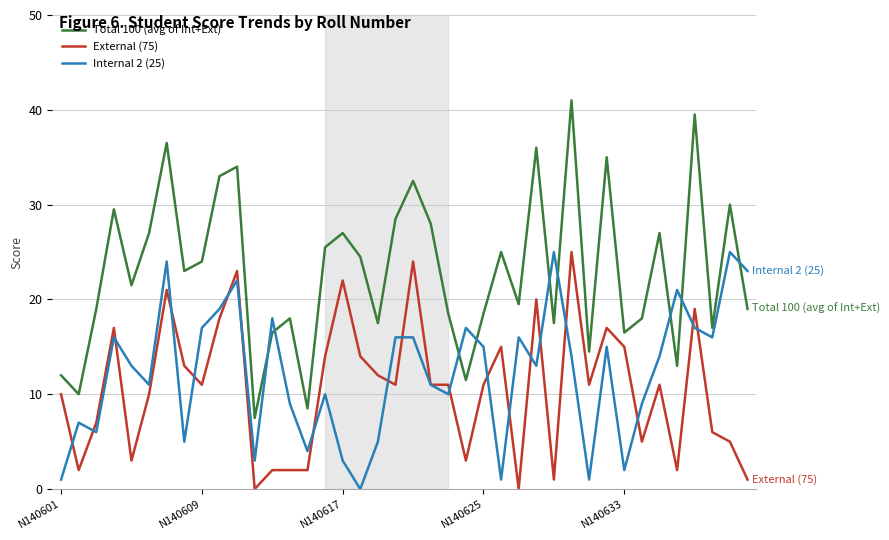

Which series has the largest total across all categories?

Total 100 (avg of Int+Ext)